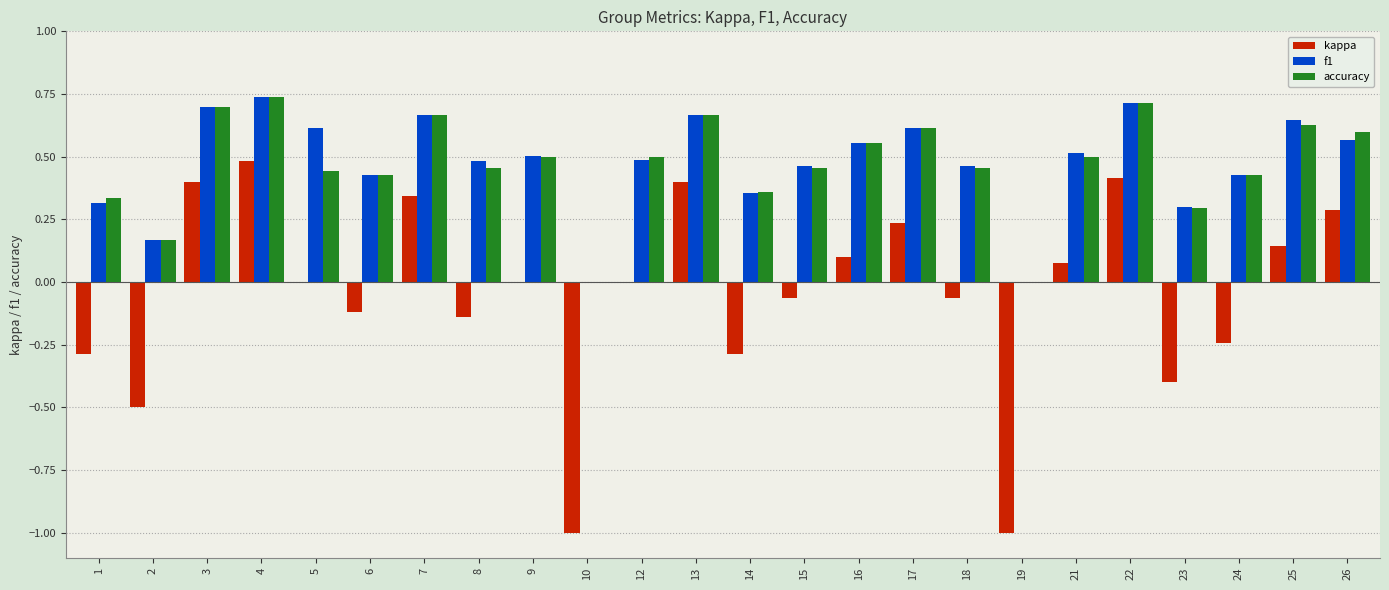

Which series changed the most between 10 and 21?

kappa